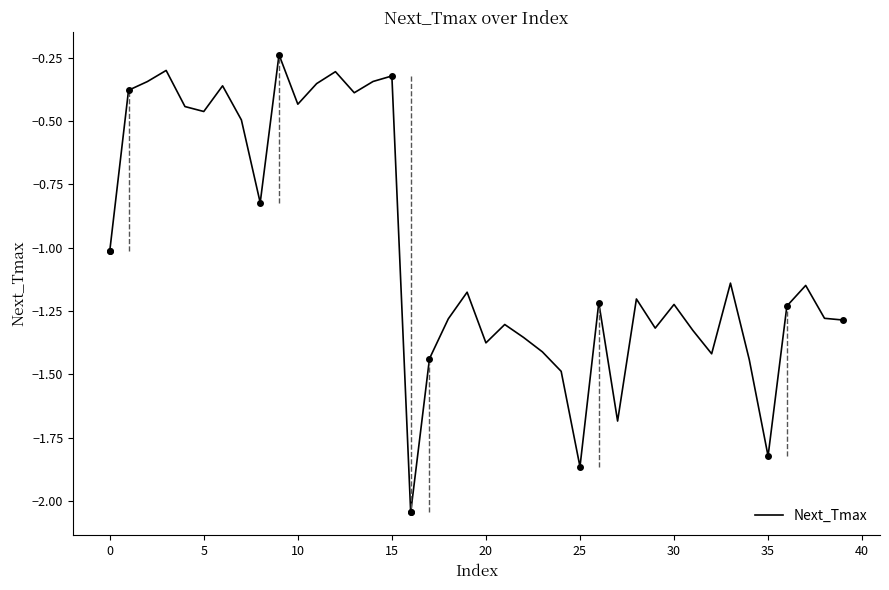

What is the difference between the maximum and minimum values?

1.8